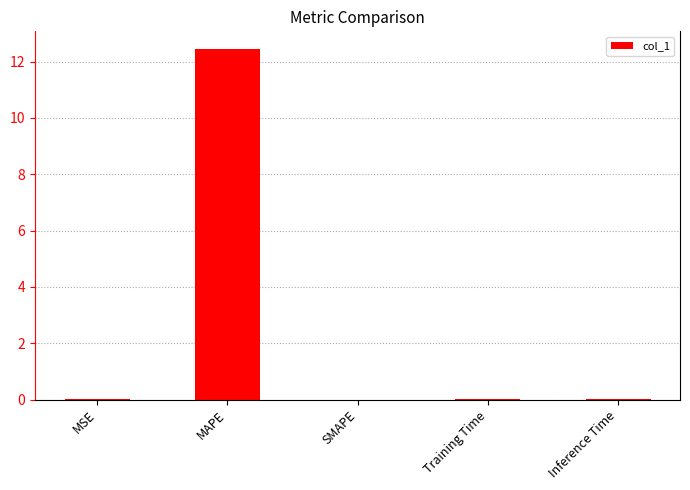

Are the bars horizontal?

No